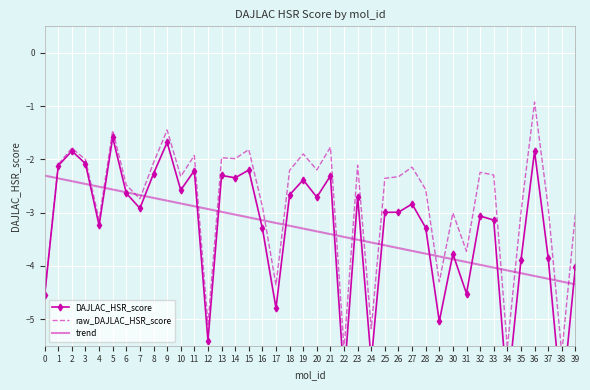

Reading left to right, extract all data points from this chart.

DAJLAC_HSR_score: -4.6	-2.1	-1.8	-2.1	-3.2	-1.6	-2.6	-2.9	-2.3	-1.7	-2.6	-2.2	-5.4	-2.3	-2.3	-2.2	-3.3	-4.8	-2.7	-2.4	-2.7	-2.3	-6.1	-2.7	-5.8	-3.0	-3.0	-2.8	-3.3	-5.0	-3.8	-4.5	-3.1	-3.1	-6.4	-3.9	-1.8	-3.8	-6.6	-4.0
raw_DAJLAC_HSR_score: -4.6	-2.1	-1.8	-2.0	-3.1	-1.5	-2.5	-2.7	-2.1	-1.4	-2.3	-1.9	-5.1	-2.0	-2.0	-1.8	-2.9	-4.4	-2.2	-1.9	-2.2	-1.8	-5.6	-2.1	-5.2	-2.4	-2.3	-2.1	-2.6	-4.3	-3.0	-3.7	-2.2	-2.3	-5.5	-3.0	-0.9	-2.9	-5.6	-3.0
trend: -2.3	-2.4	-2.4	-2.5	-2.5	-2.6	-2.6	-2.7	-2.7	-2.8	-2.8	-2.9	-2.9	-3.0	-3.0	-3.1	-3.1	-3.2	-3.2	-3.3	-3.4	-3.4	-3.5	-3.5	-3.6	-3.6	-3.7	-3.7	-3.8	-3.8	-3.9	-3.9	-4.0	-4.0	-4.1	-4.1	-4.2	-4.2	-4.3	-4.3